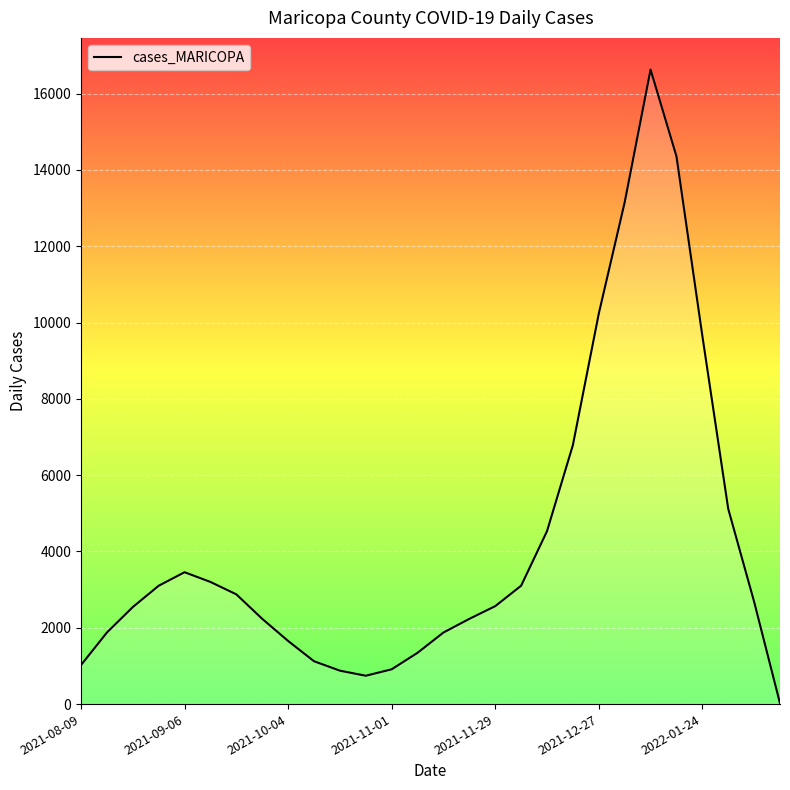

True or false: the data has more than 0 interior local peaks.

True